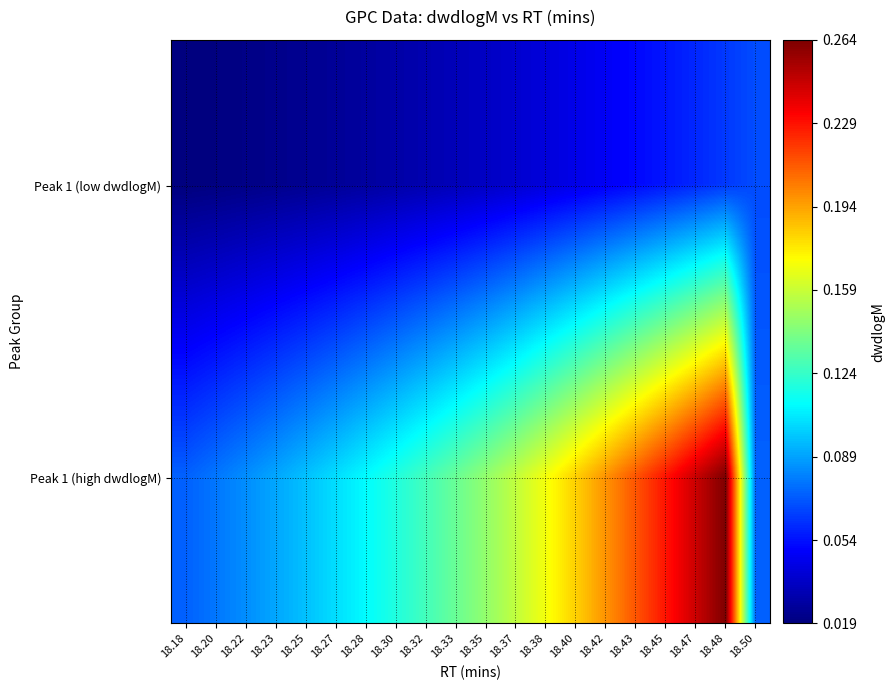

Which series changed the most between 18.18 and 18.43?

Peak 1 (high dwdlogM)